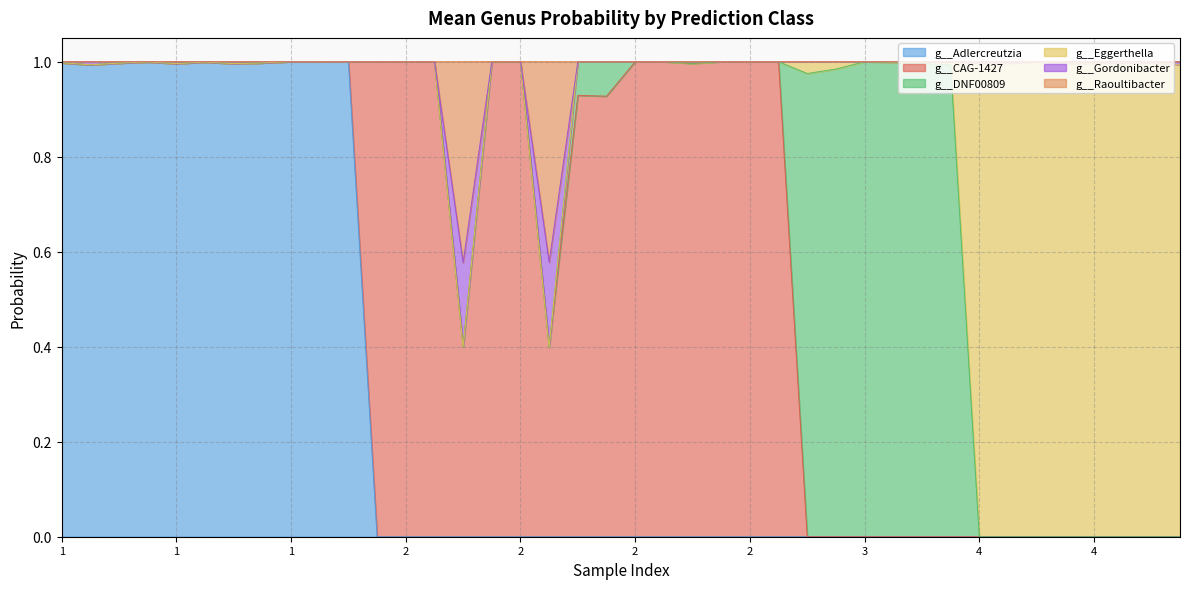

What is the difference between the maximum and second lowest values in the g__Adlercreutzia series?

1.0